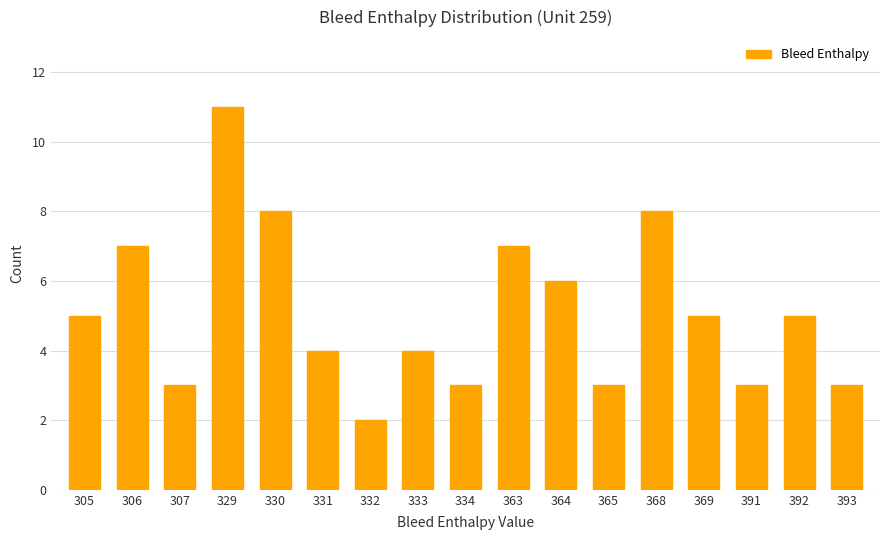

True or false: the data shows 2 at 333.

False